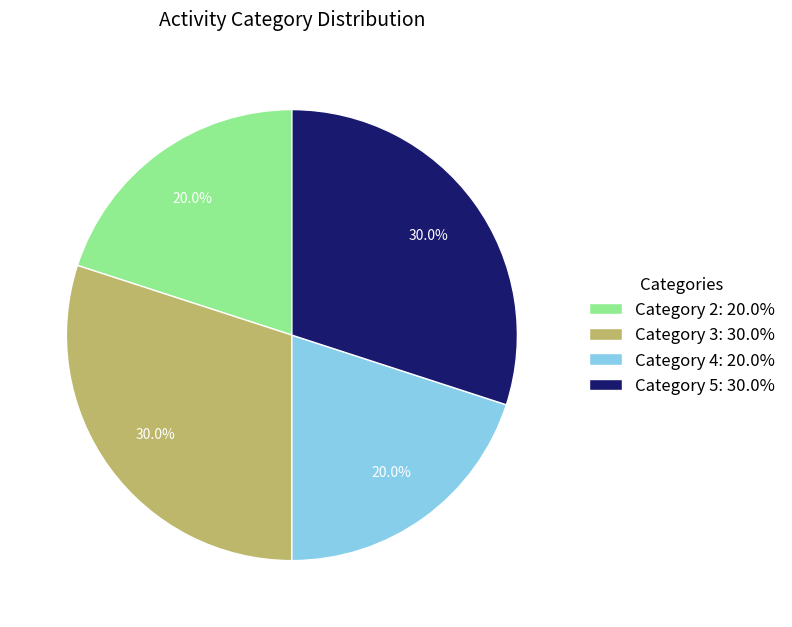

To the nearest percent, what is the difference between the largest and smallest slice percentages?

10%